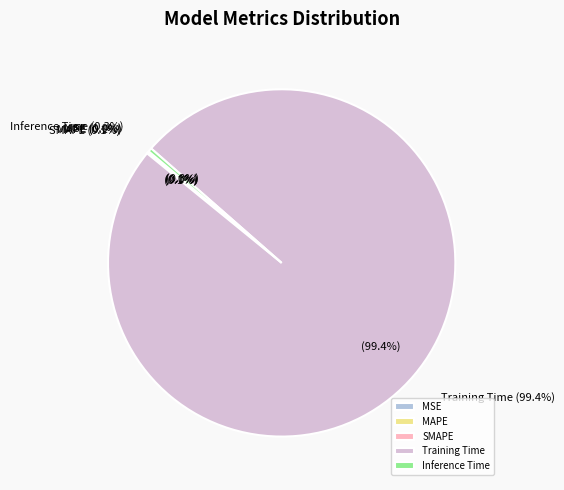

What is the largest slice in the pie chart?

Training Time